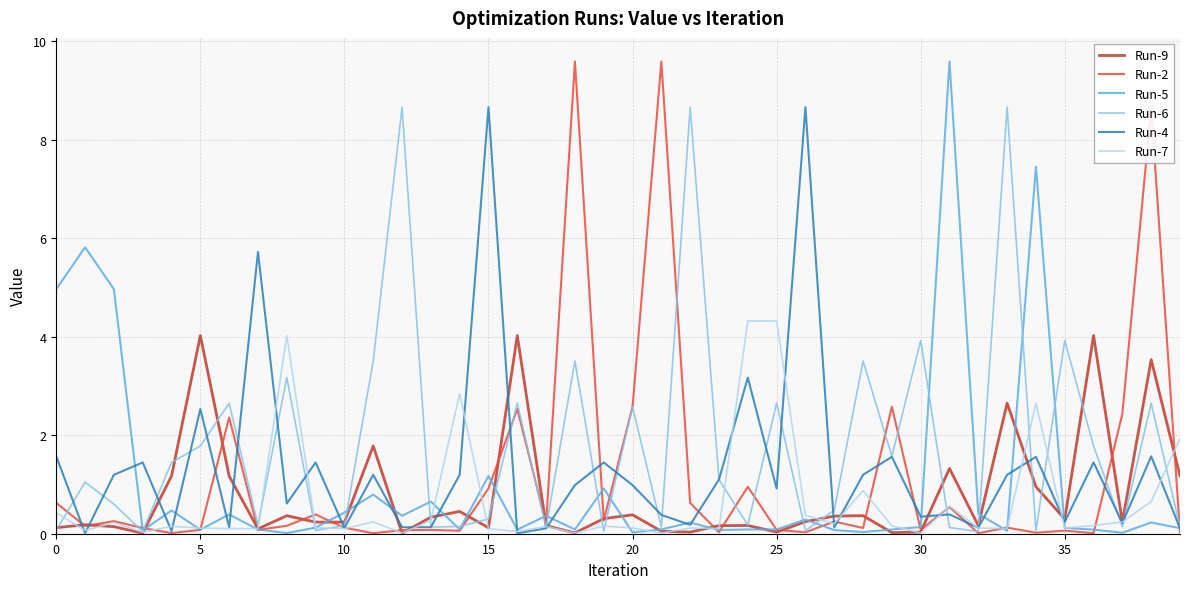

True or false: Run-2 has more than 1 points higher than both neighbors.

True